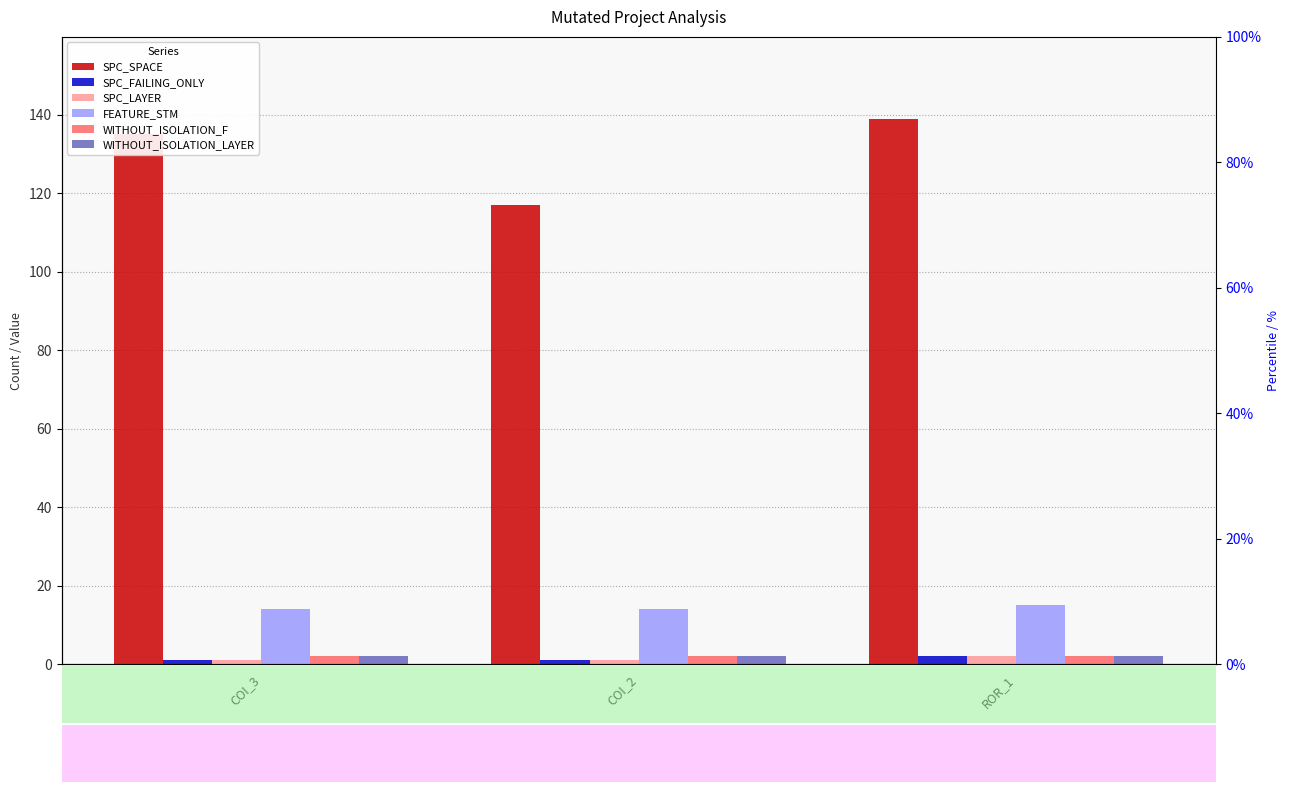

What is the value of the WITHOUT_ISOLATION_F bar at the 1st from the left?

2